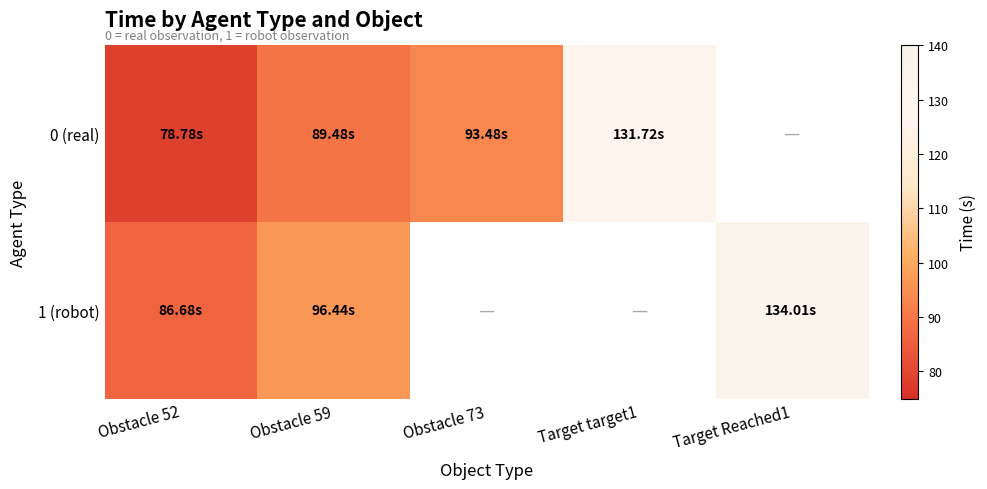

What is the highest value of the 0 (real) series?

131.7